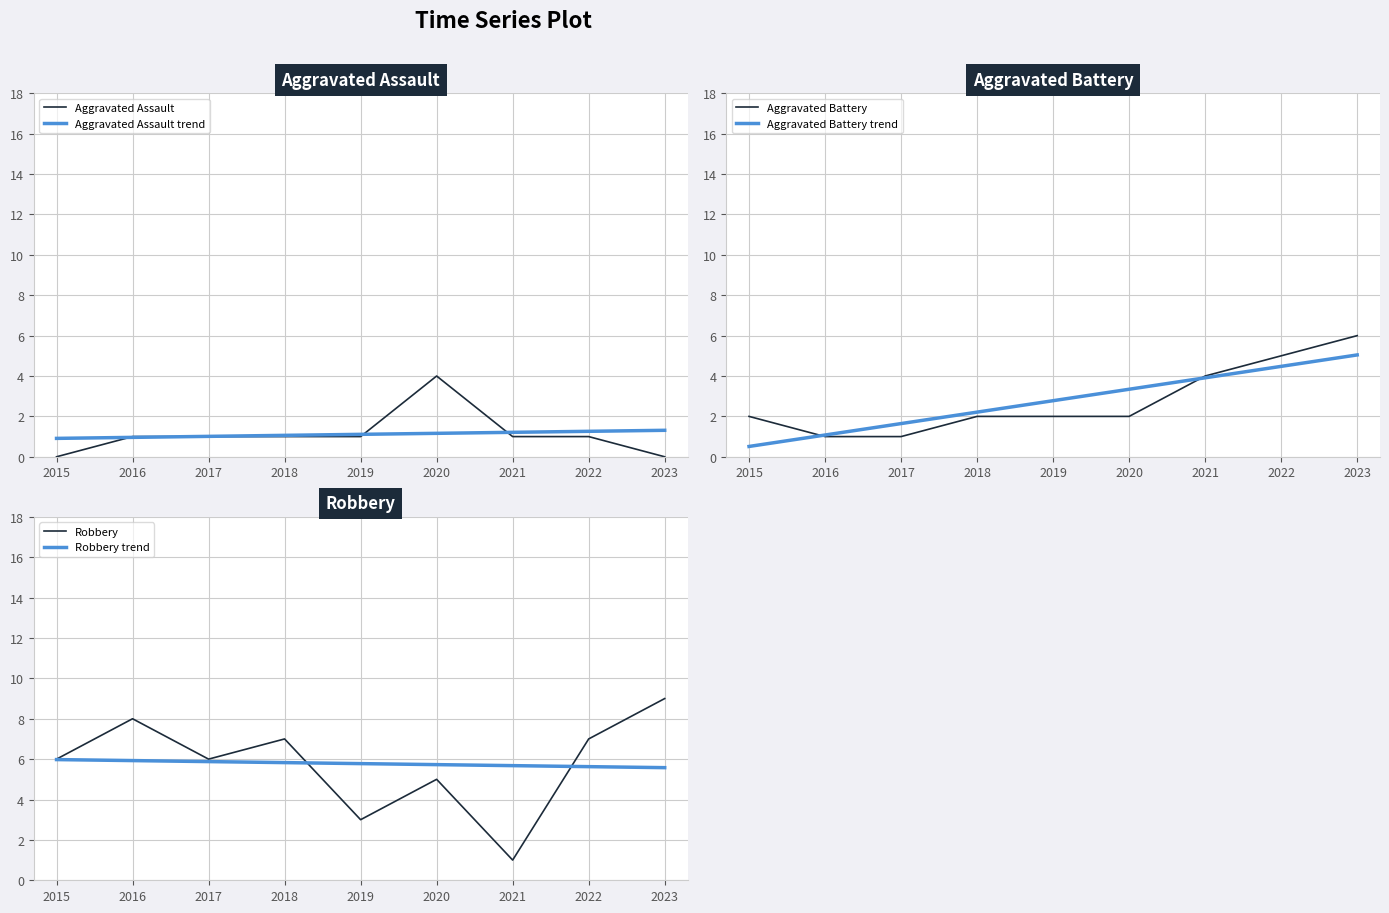

Is the value of Aggravated Battery trend at 2017 greater than the value of Aggravated Assault trend at 2017?

Yes